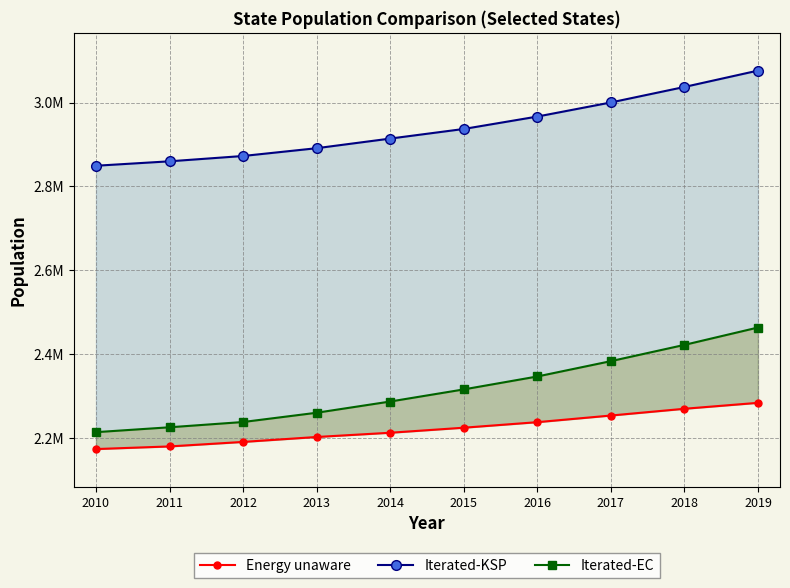

What is the difference between the maximum and minimum values in the Iterated-EC series?

249152